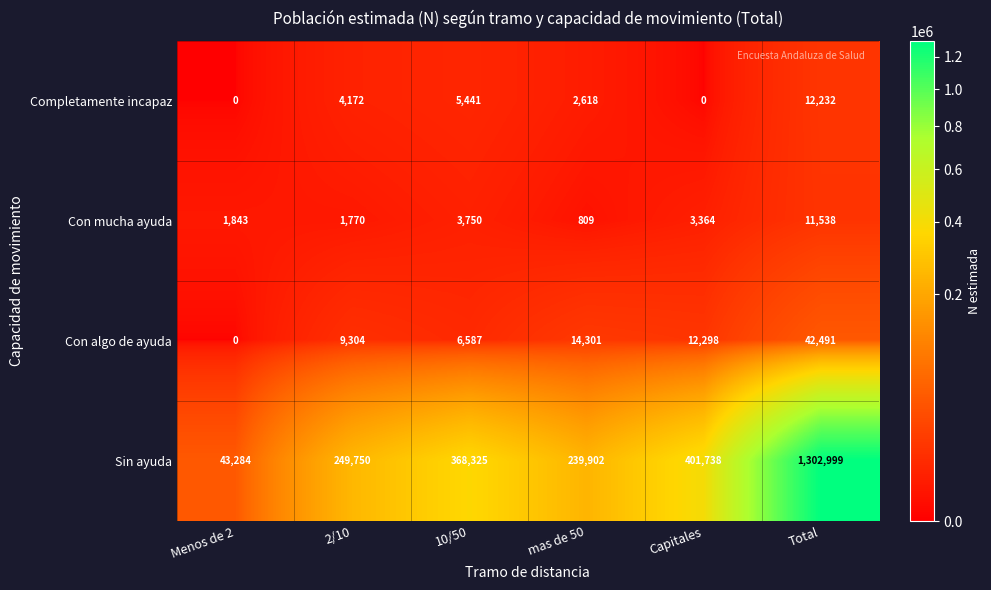

The Con mucha ayuda series shows 6487 at 10/50. True or false?

False